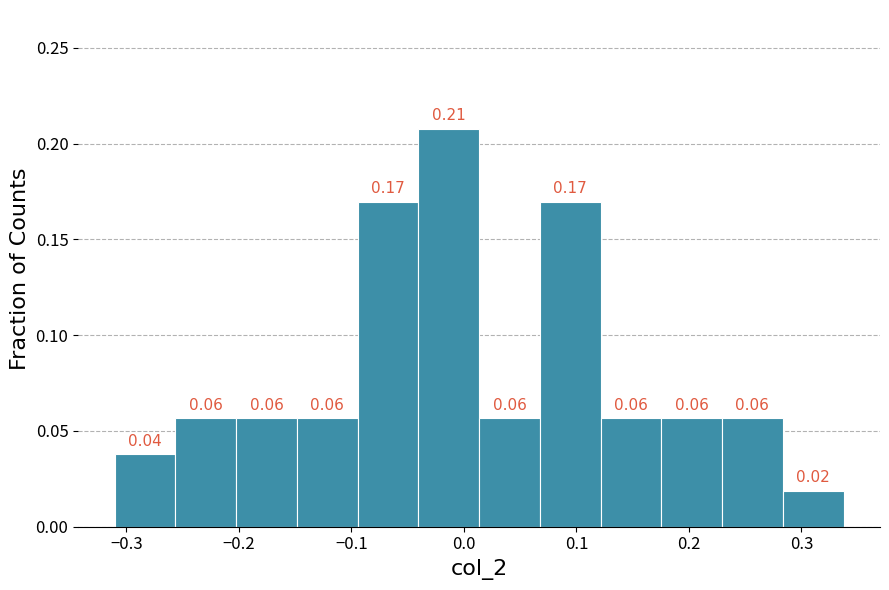

Which range on the x-axis has the tallest bar?

-0.04 to 0.01